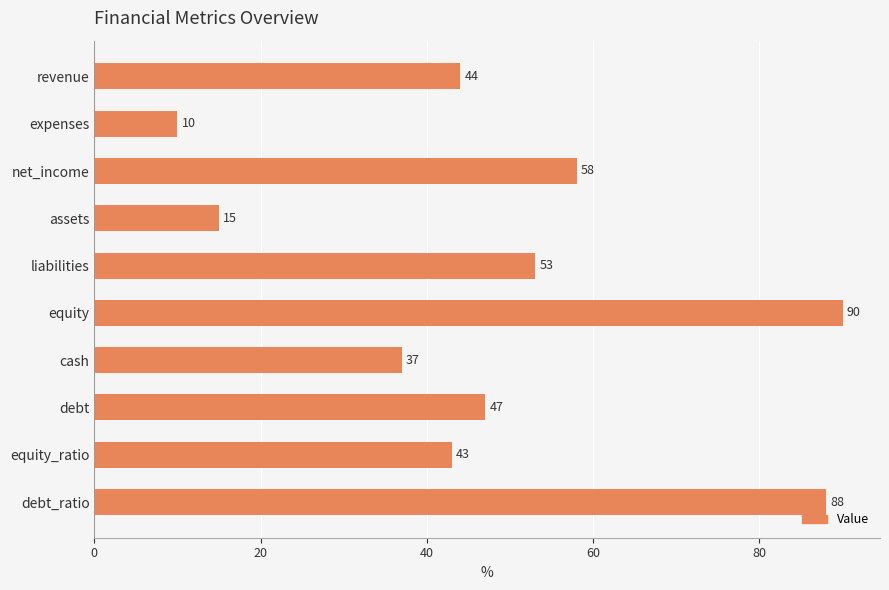

At which category does the chart reach its peak across all series?

equity